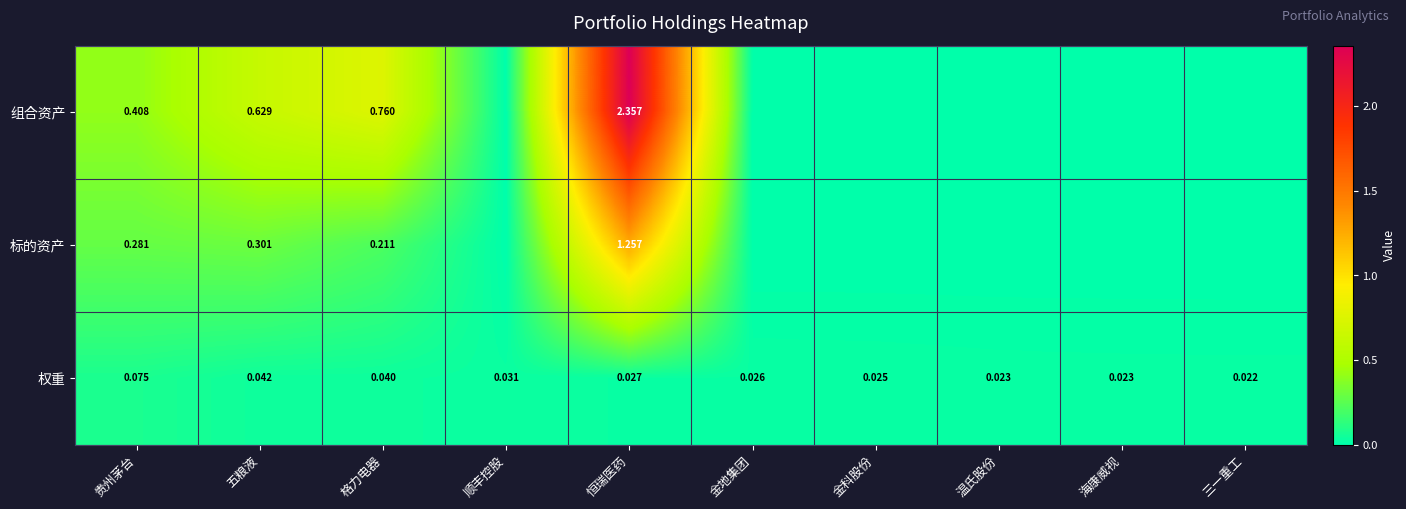

Is the value of 权重 at 顺丰控股 greater than the value of 标的资产 at 贵州茅台?

No